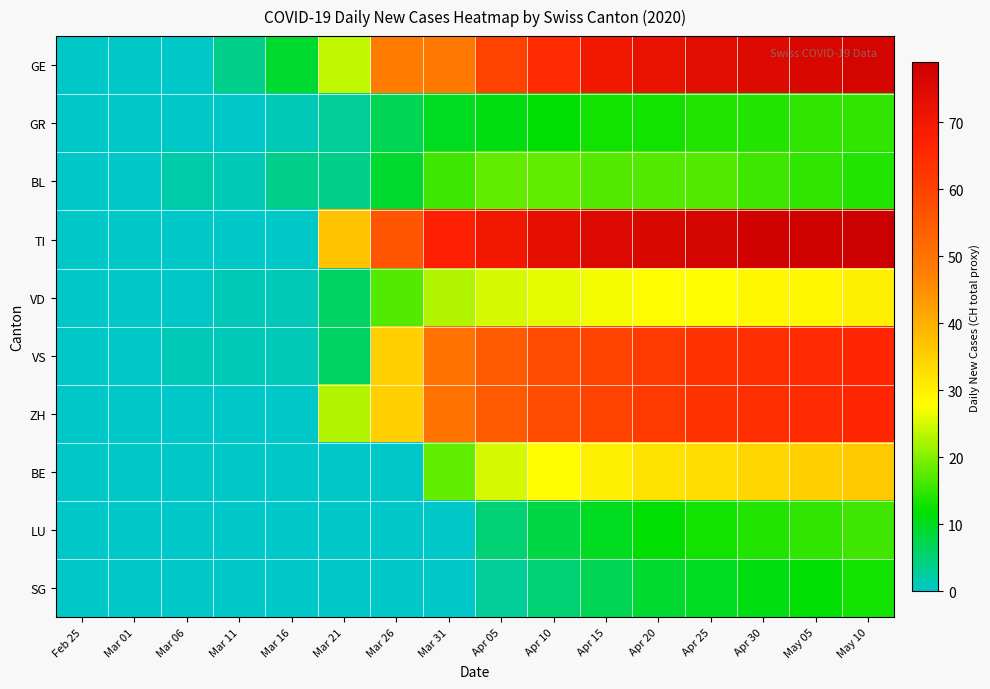

Rank the series by their maximum value, from highest to lowest.

TI, GE, VS, ZH, BE, VD, BL, LU, GR, SG